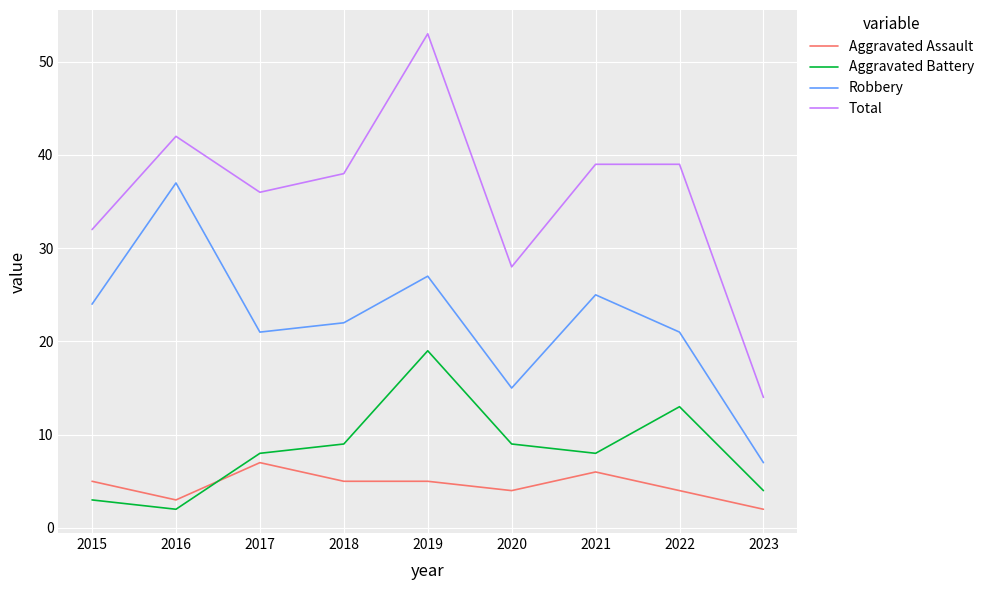

What are all the series names shown in the legend?

Aggravated Assault, Aggravated Battery, Robbery, Total